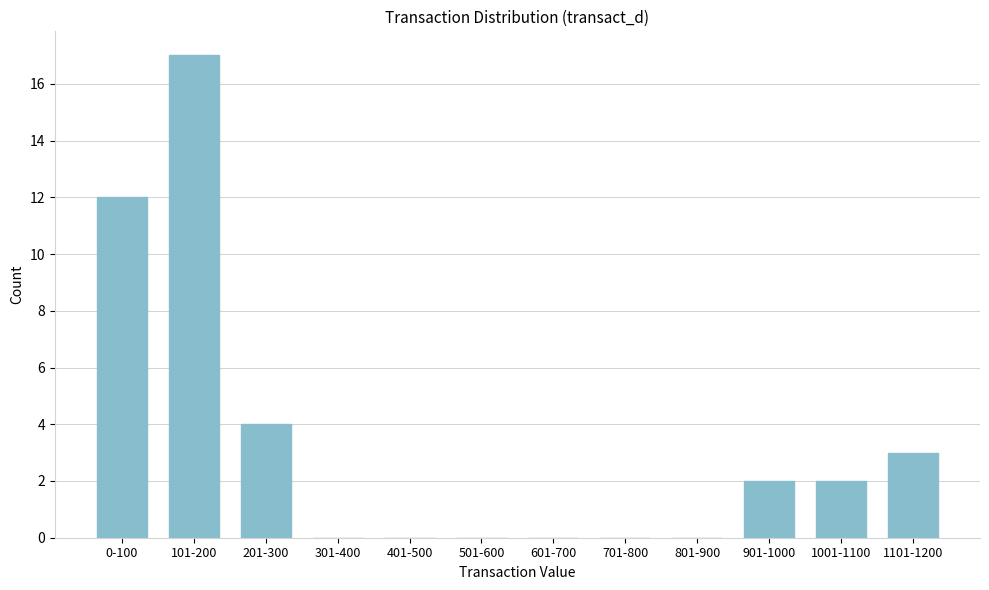

Reading left to right, what are all the values shown in this chart?

0-100=12	101-200=17	201-300=4	301-400=0	401-500=0	501-600=0	601-700=0	701-800=0	801-900=0	901-1000=2	1001-1100=2	1101-1200=3